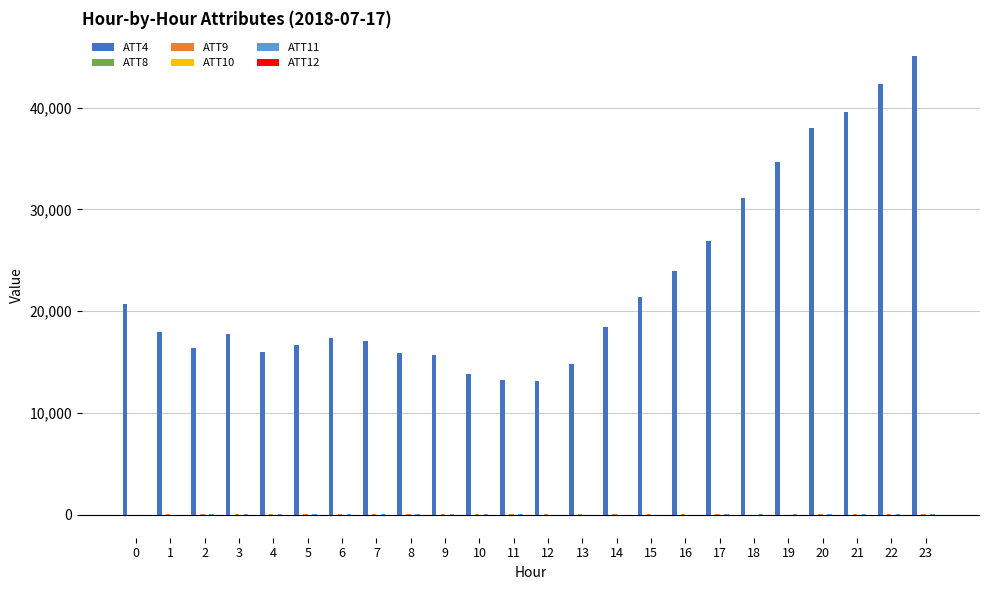

How many distinct data groups are displayed?

6